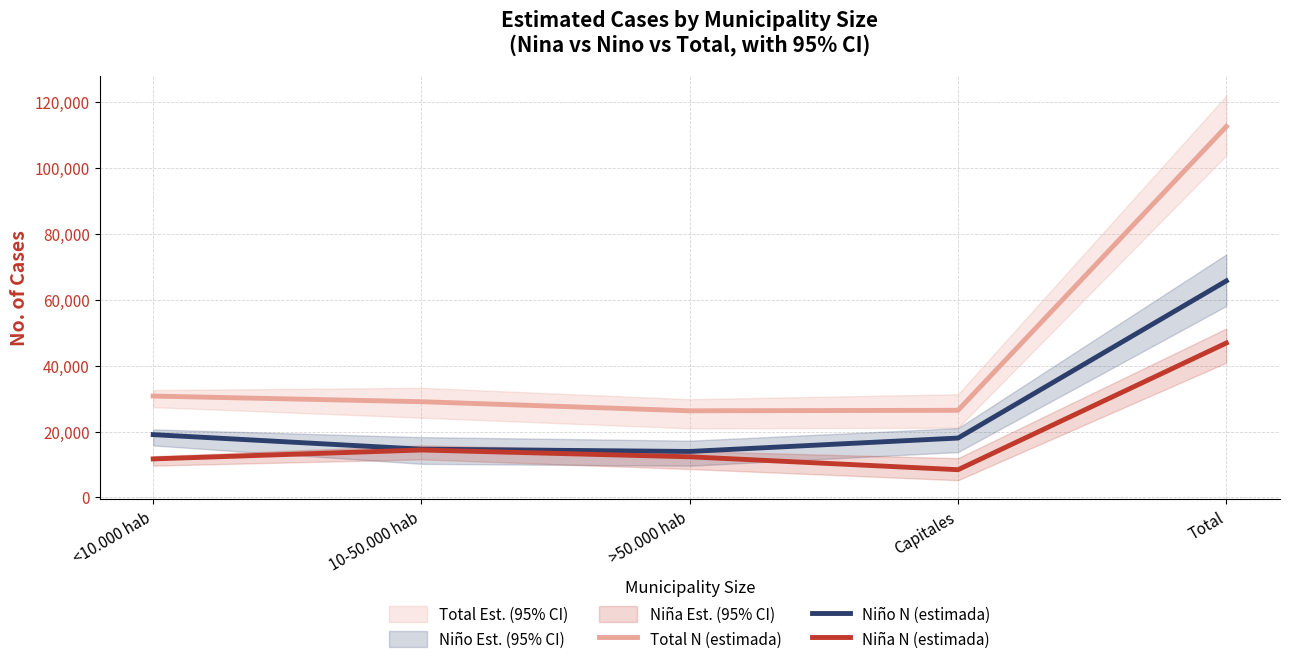

Which series has the largest range (max minus min)?

Total N (estimada)